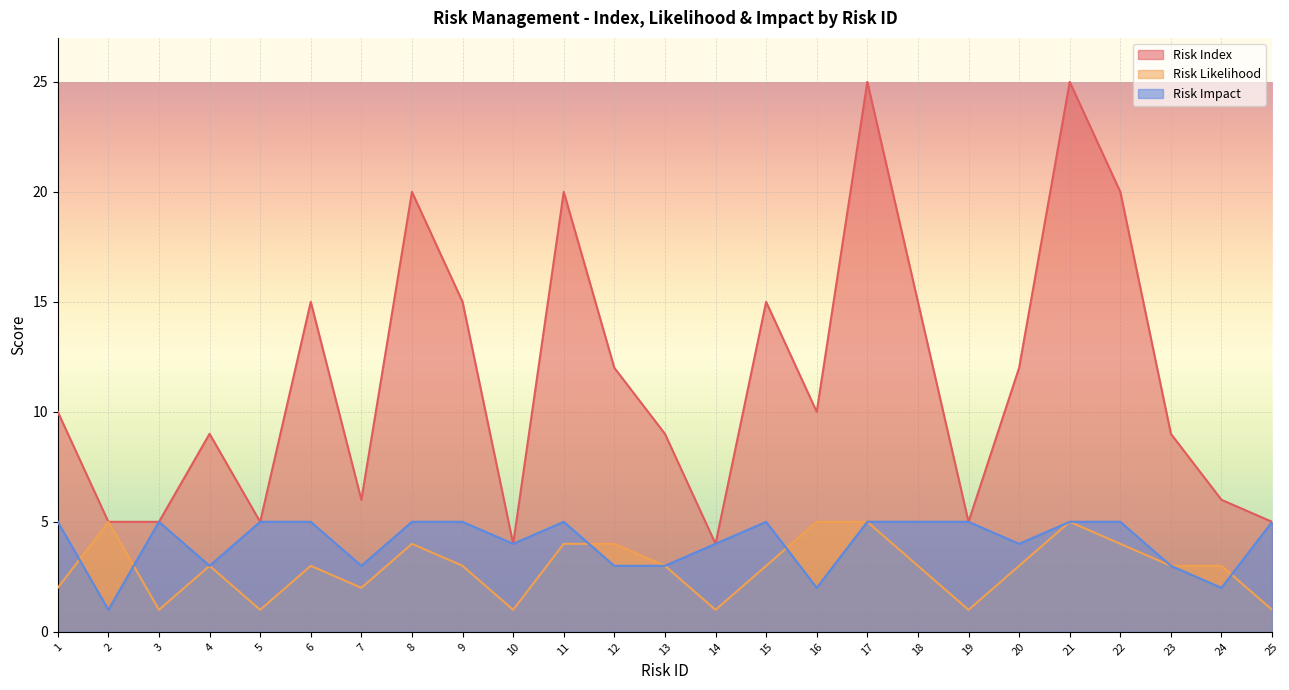

What are all the series names shown in the legend?

Risk Index, Risk Likelihood, Risk Impact